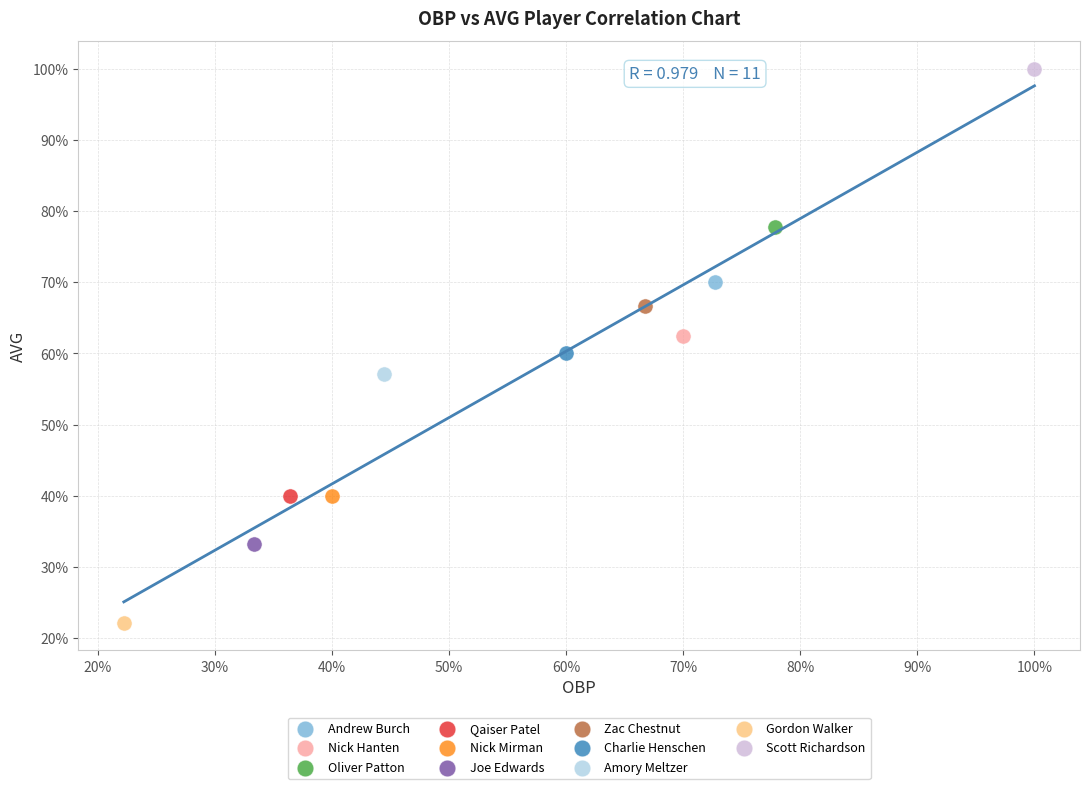

Which series reaches the minimum Y coordinate?

Gordon Walker